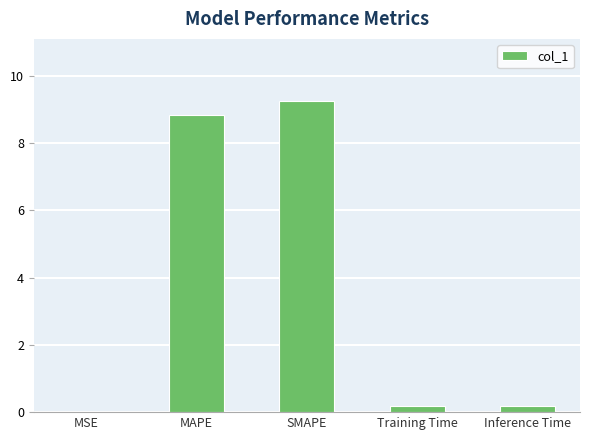

Between MAPE and Inference Time, which is larger?

MAPE